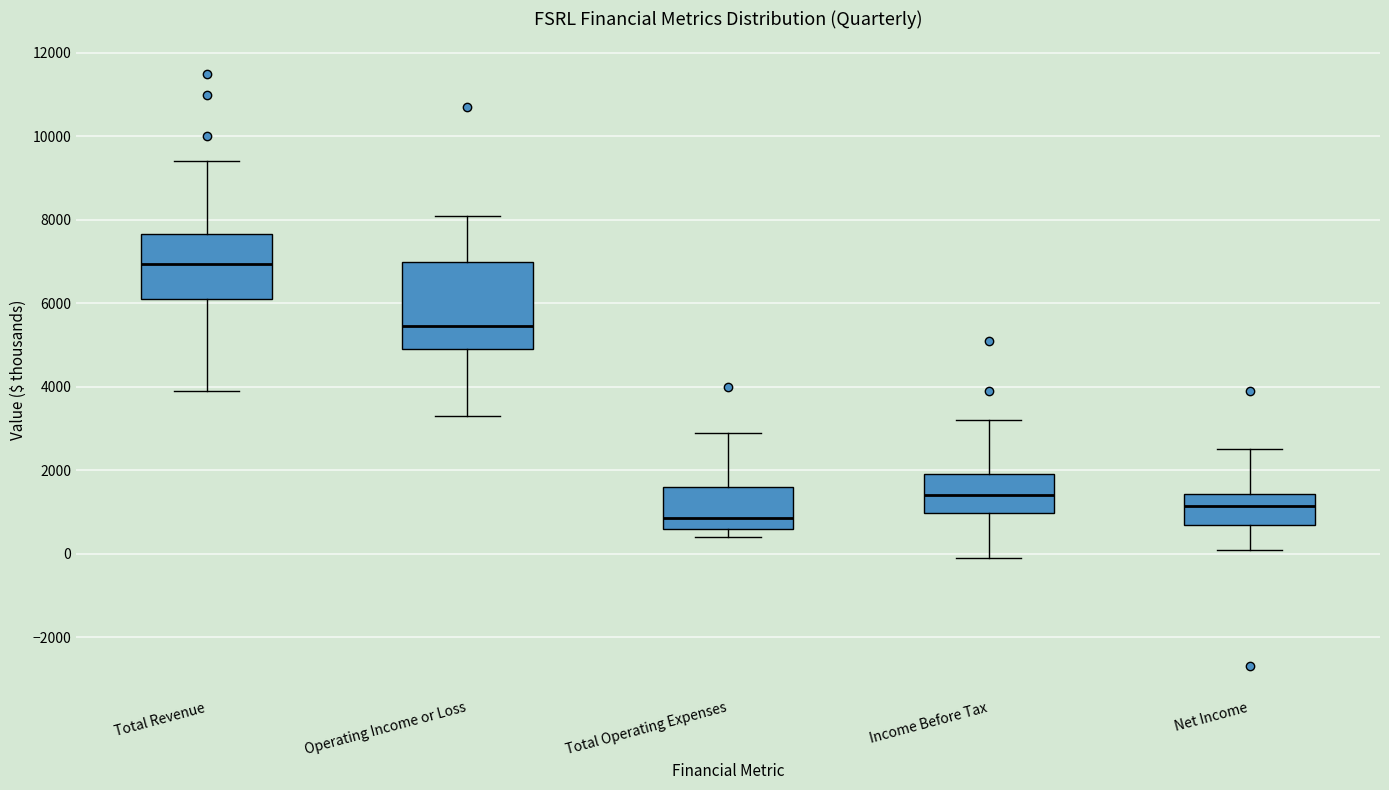

Reading left to right, read every box against the y-axis: the position of its median line, the range the box covers, and the ends of its whiskers. The values are not printed on the chart, so give them approximately, as read against the axis.

Total Revenue: median 7000, box 6200 to 7600, whiskers 4000 to 9400
Operating Income or Loss: median 5400, box 5000 to 7000, whiskers 3400 to 8200
Total Operating Expenses: median 800, box 600 to 1600, whiskers 400 to 3000
Income Before Tax: median 1400, box 1000 to 2000, whiskers 0 to 3200
Net Income: median 1200, box 800 to 1400, whiskers 200 to 2600